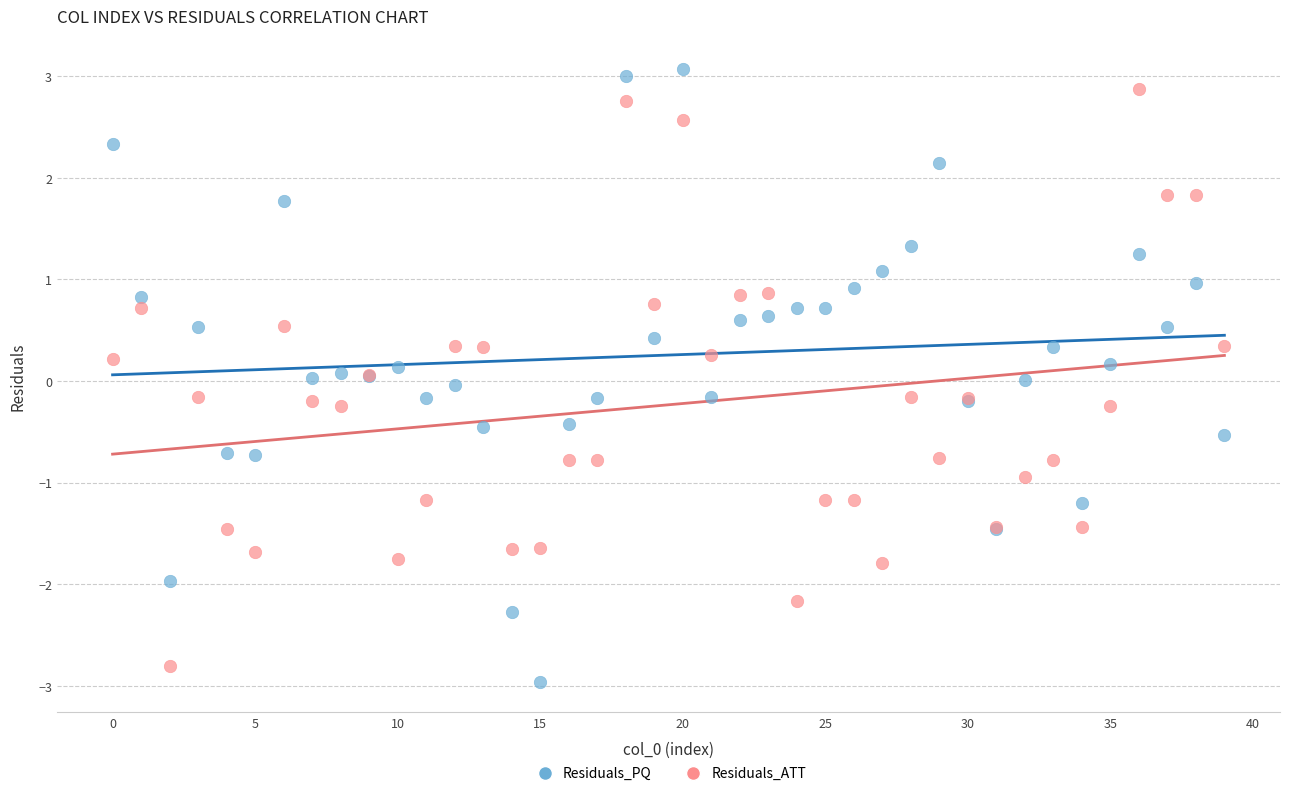

Which series has the widest spread of Y values?

Residuals_PQ